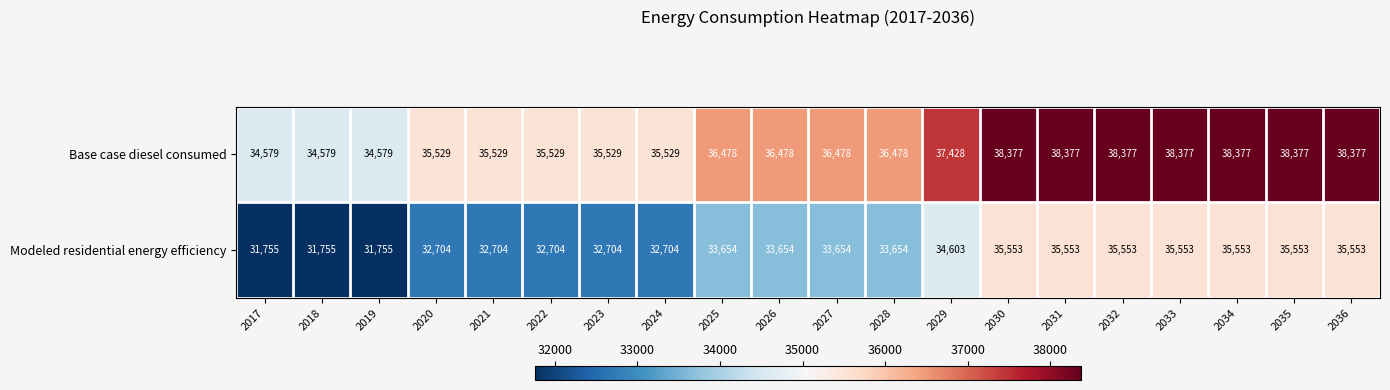

List the series in order of their overall mean, highest first.

Base case diesel consumed, Modeled residential energy efficiency